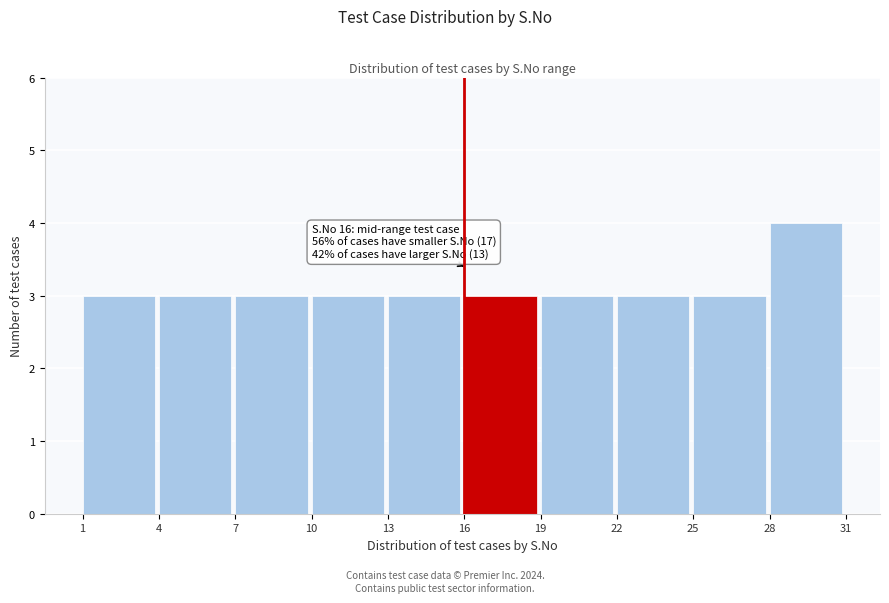

Which range on the x-axis has the tallest bar?

28 to 31